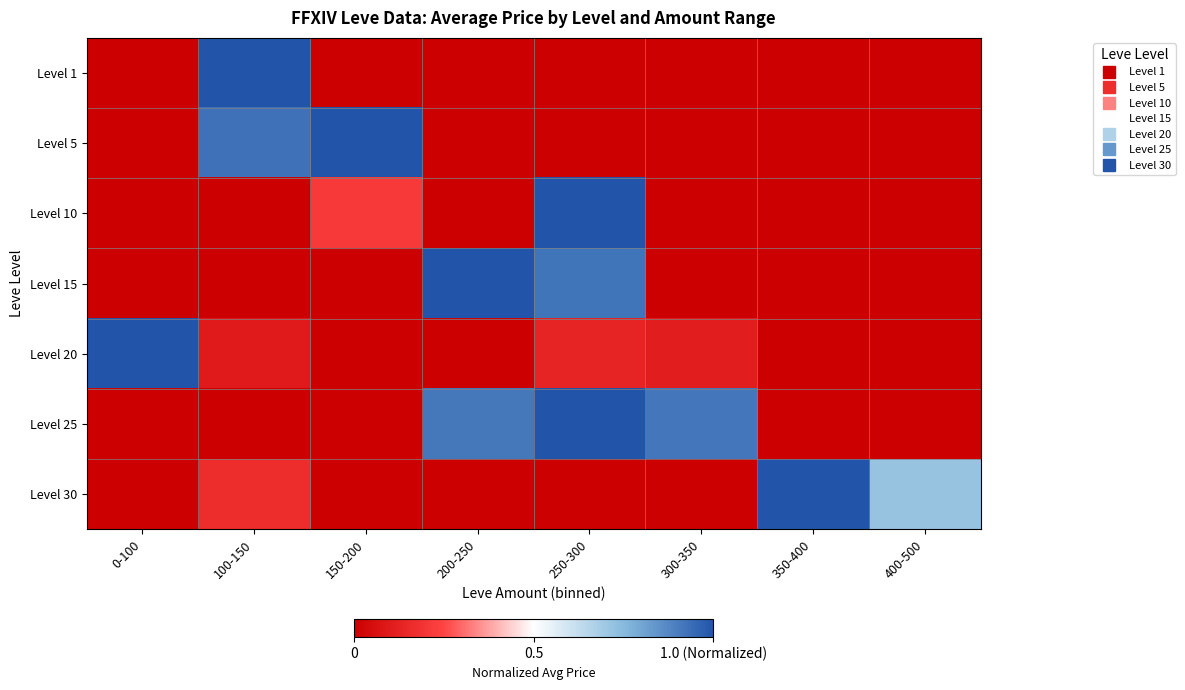

At 300-350, list the series in order from largest to smallest.

Level 25, Level 20, Level 1, Level 5, Level 10, Level 15, Level 30